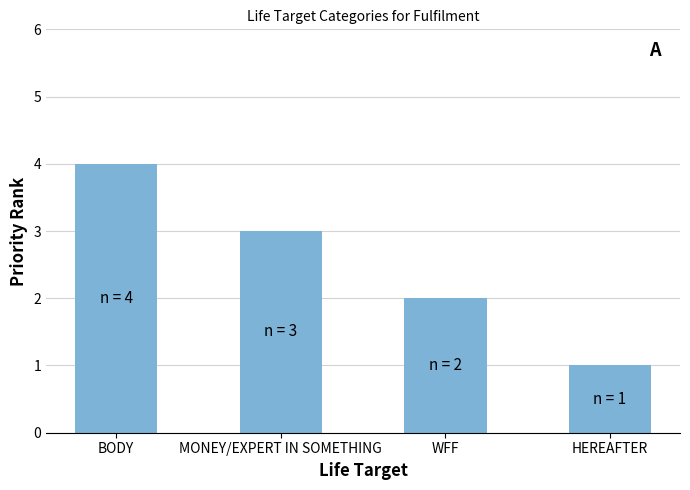

What is the change in value from BODY to HEREAFTER?

-3